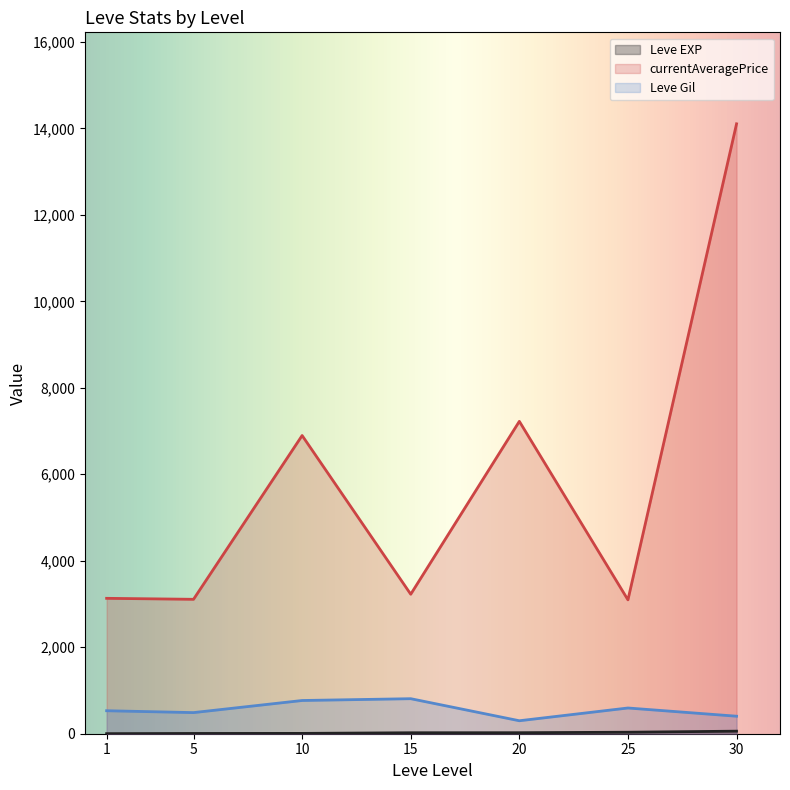

Which series has the largest total across all categories?

currentAveragePrice